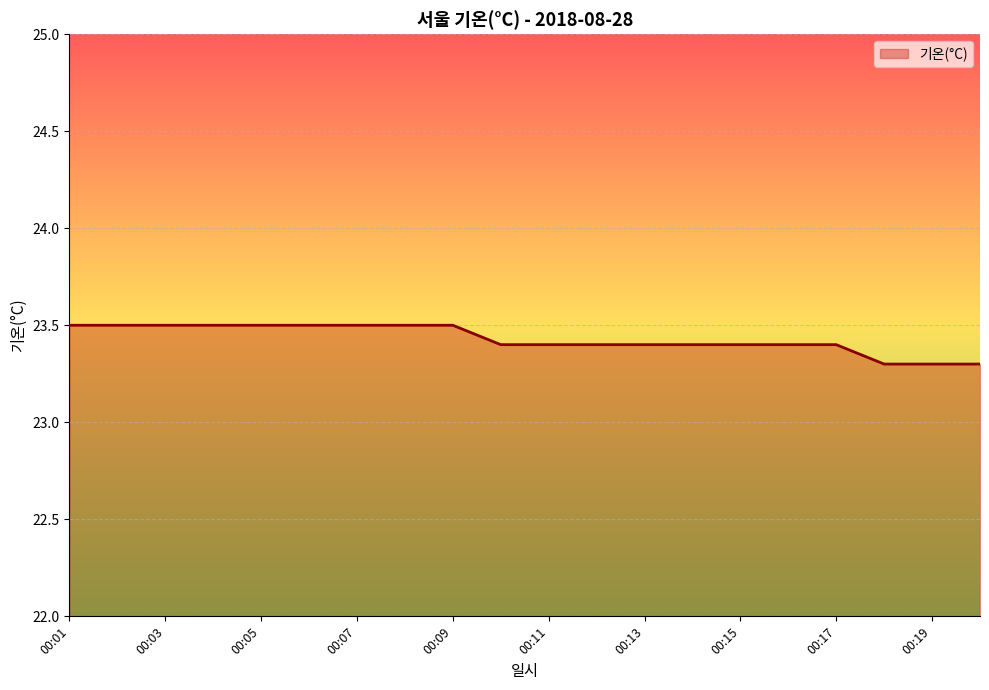

What is the difference between the second highest and second lowest values?

0.2